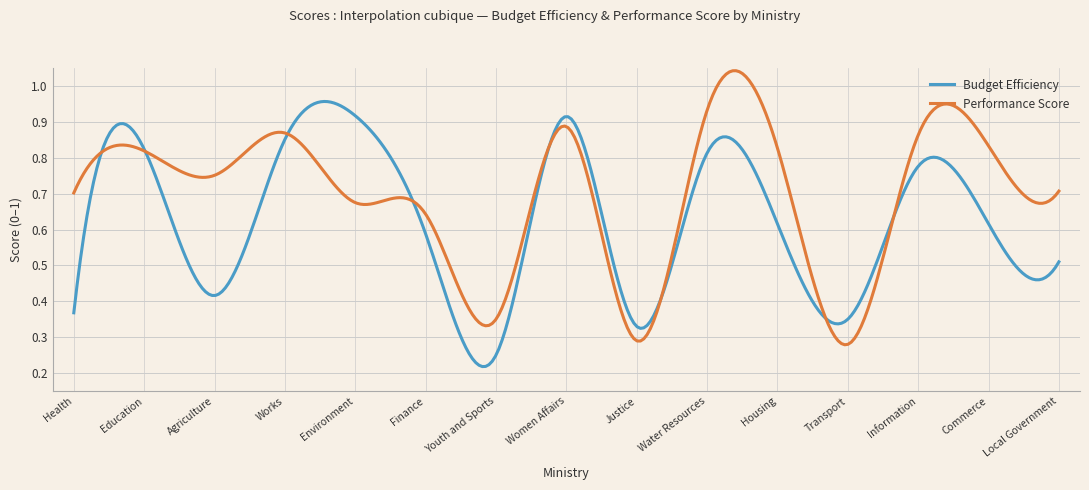

How many lines are shown in the chart?

2